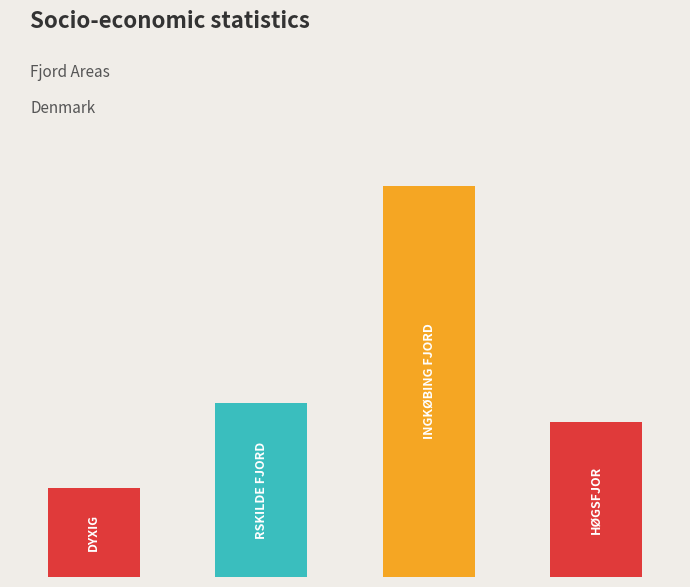

Rank the categories by value from lowest to highest.

0, 3, 1, 2